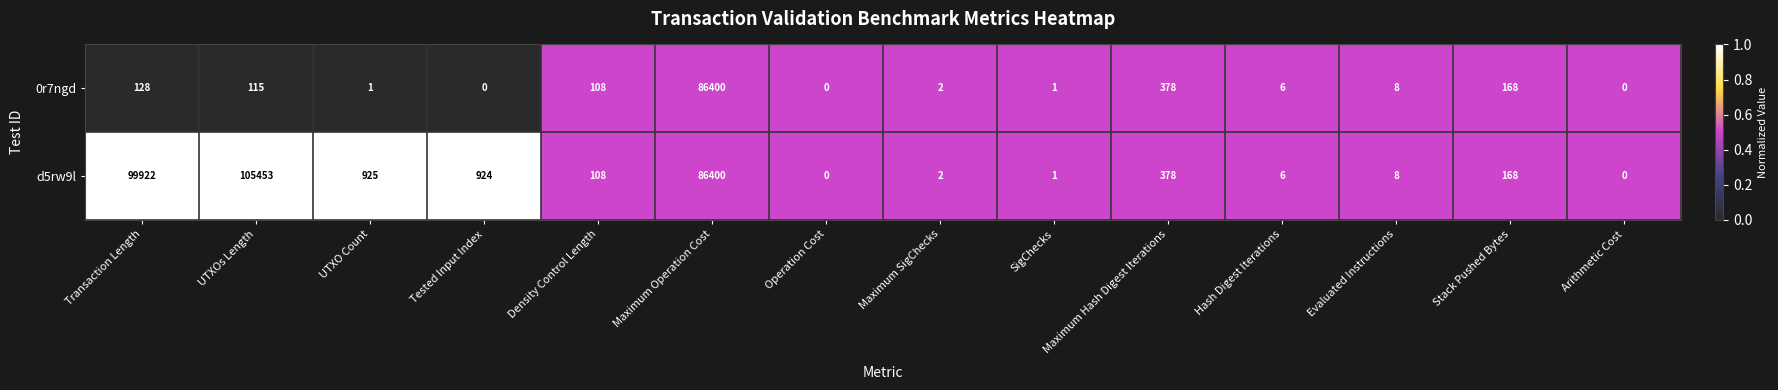

At which category is the sum across all series the highest?

Maximum Operation Cost